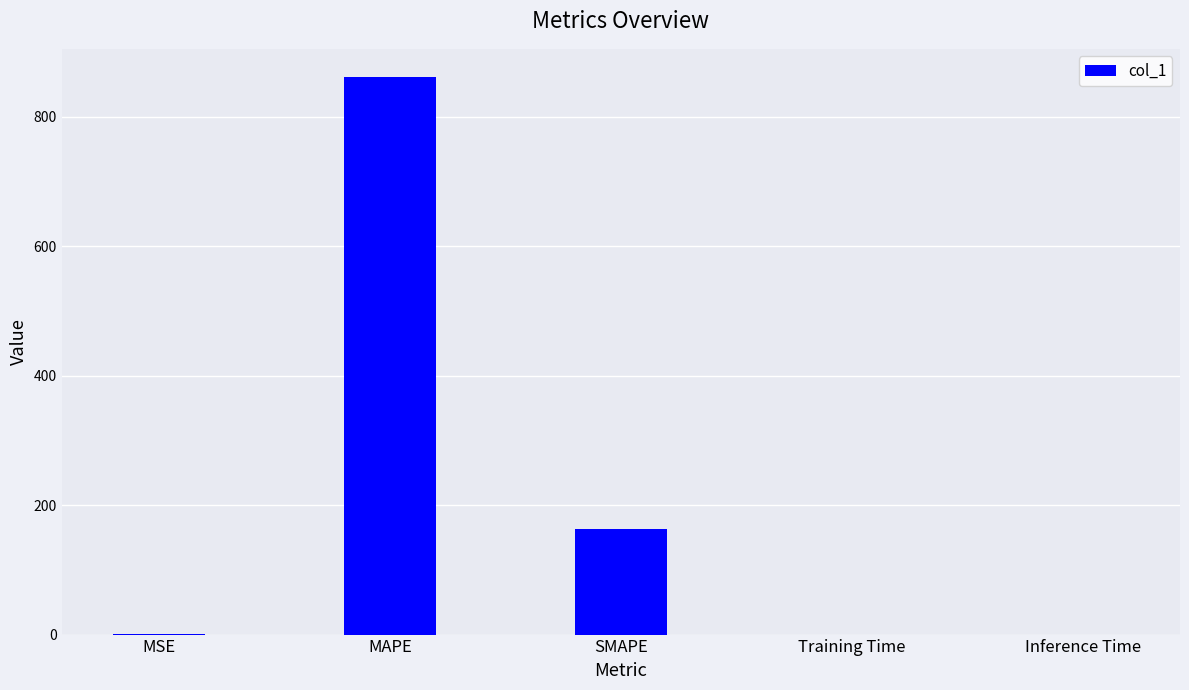

What is the sum of all values?

1023.9